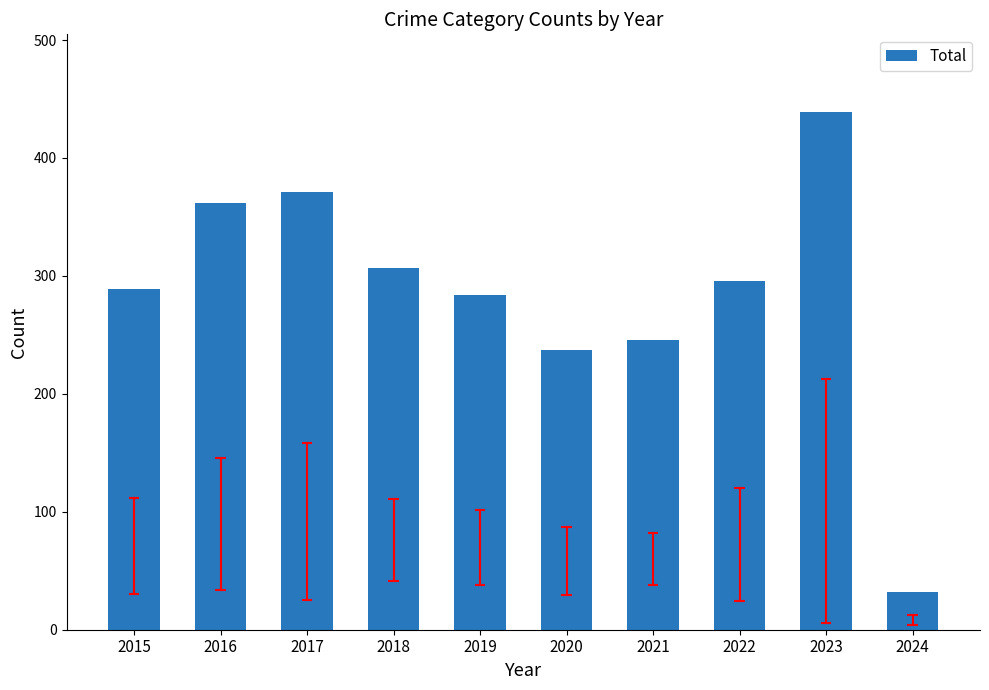

Are the bars horizontal?

No